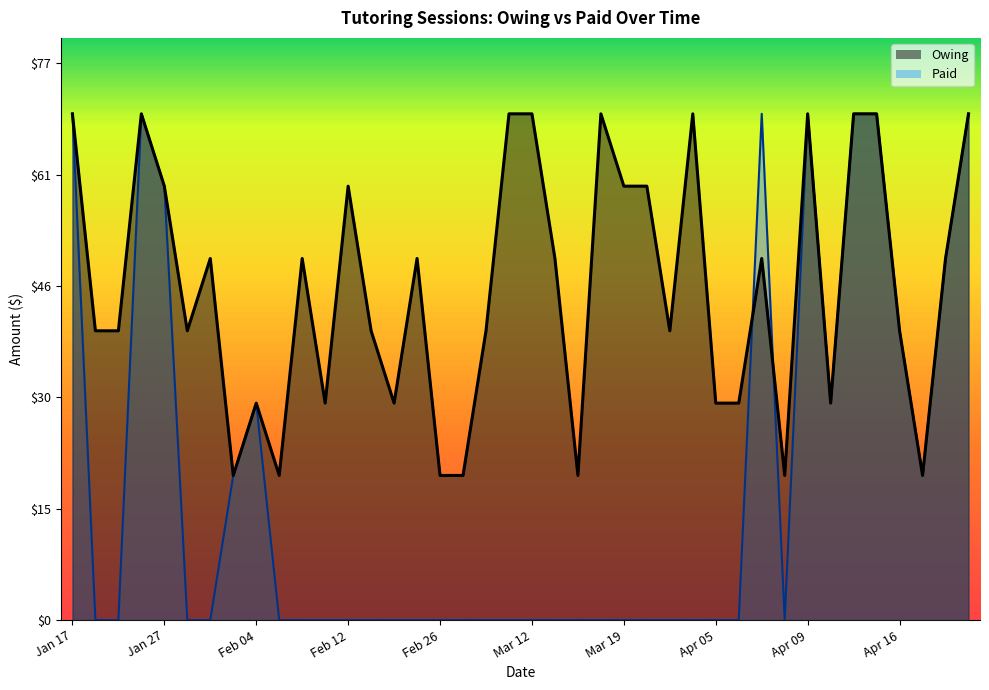

What is the lowest value of the Owing series?

20